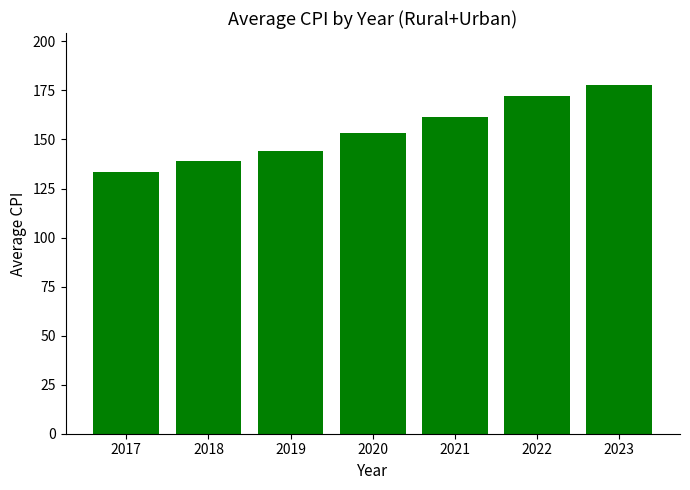

Which label corresponds to the largest value in the chart?

2023